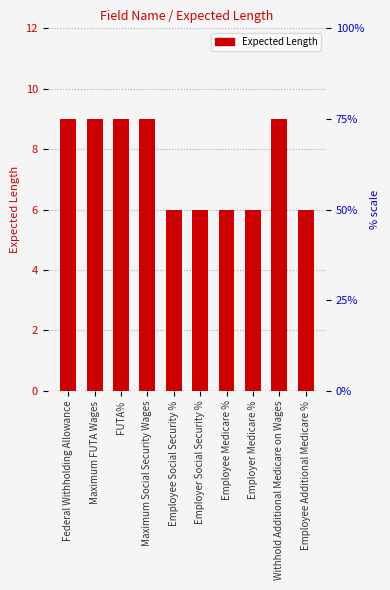

Reading left to right, list all the values displayed in this chart.

Federal Withholding Allowance=9	Maximum FUTA Wages=9	FUTA%=9	Maximum Social Security Wages=9	Employee Social Security %=6	Employer Social Security %=6	Employee Medicare %=6	Employer Medicare %=6	Withhold Additional Medicare on Wages=9	Employee Additional Medicare %=6